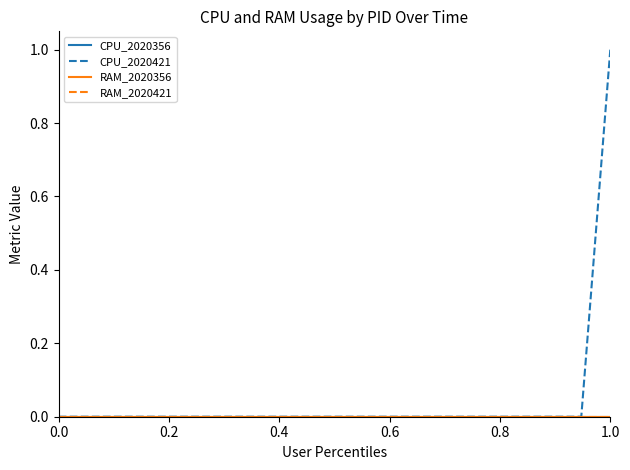

Is this an area chart (filled region under the line)?

No